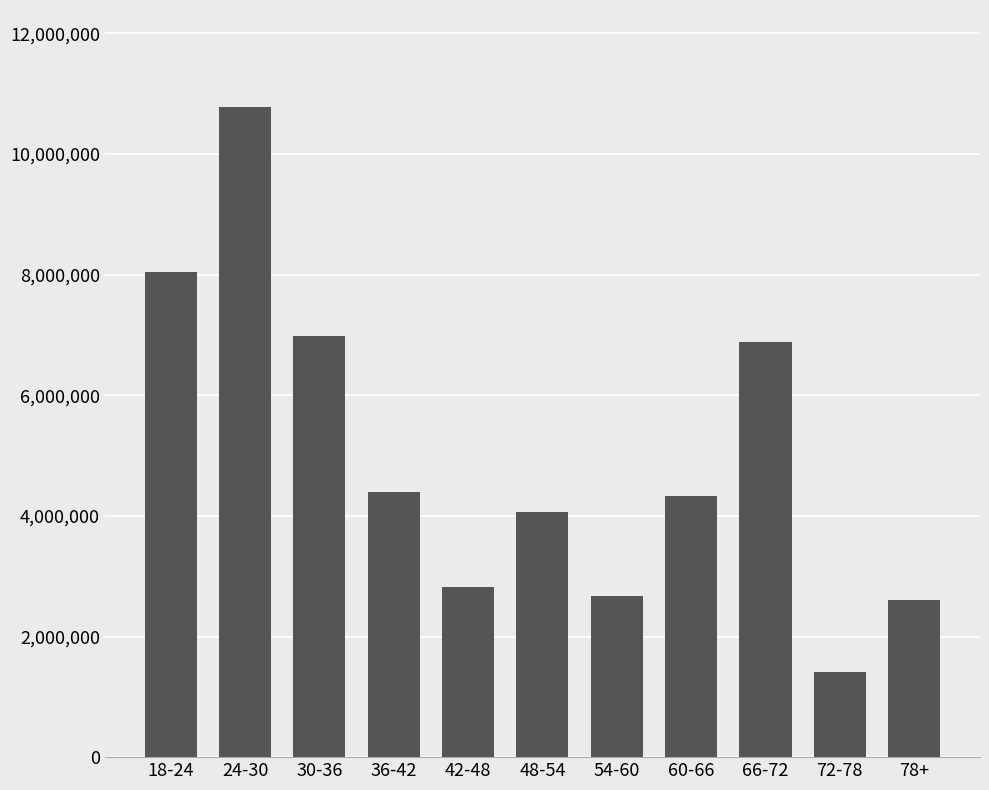

What is the change in value from 18-24 to 54-60?

-5362487.1